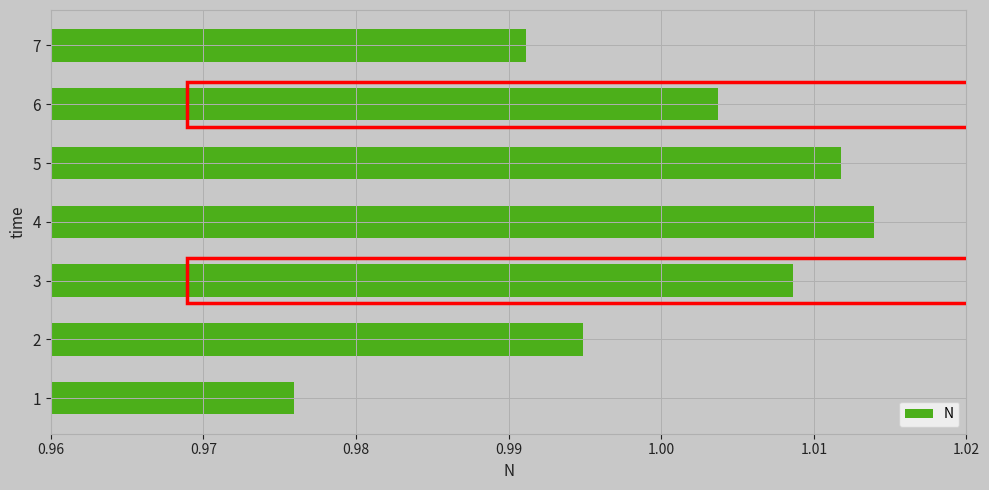

What is the sum of all values?

7.0